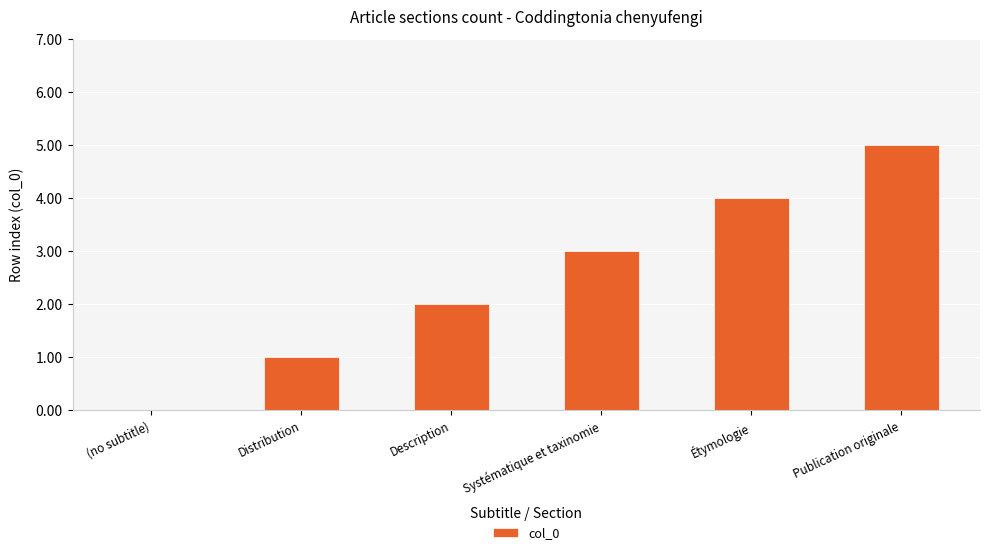

Read the value at Publication originale.

5